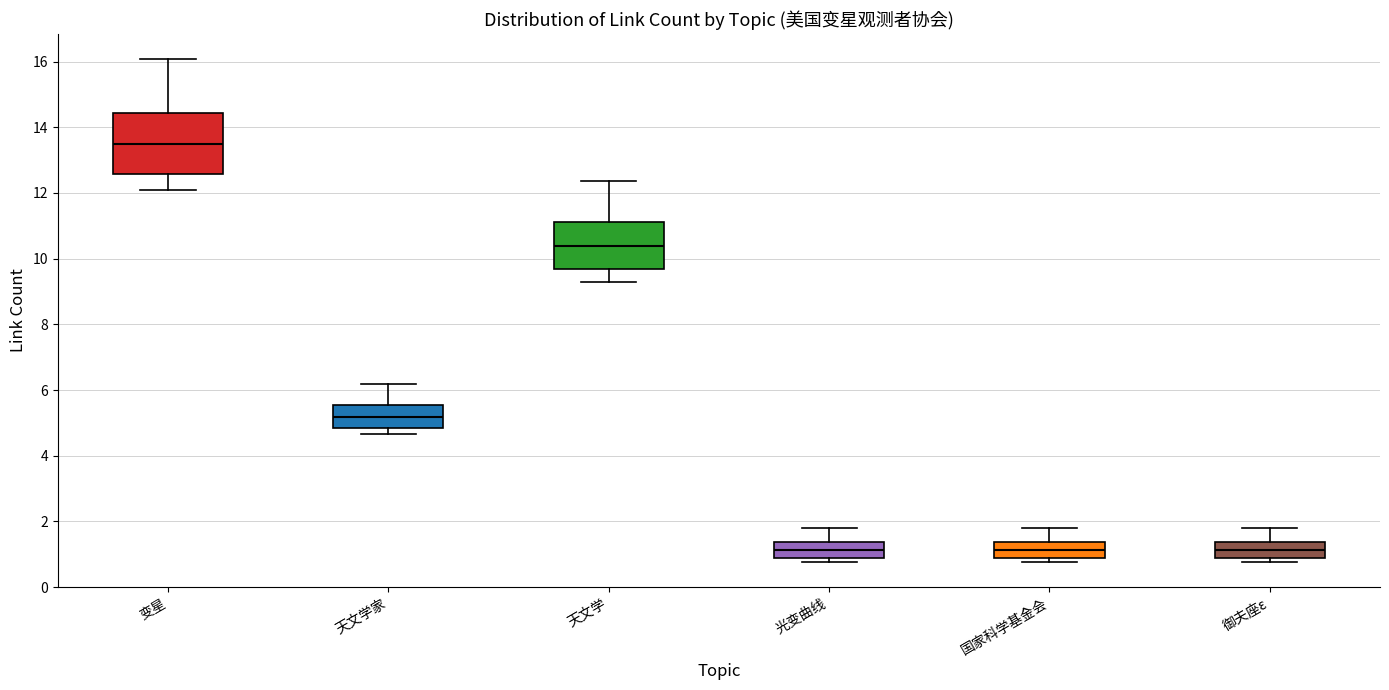

Where is the lower edge of the box for 天文学家 on the y-axis? The values are not printed on the chart, so give them approximately, as read against the axis.

4.8